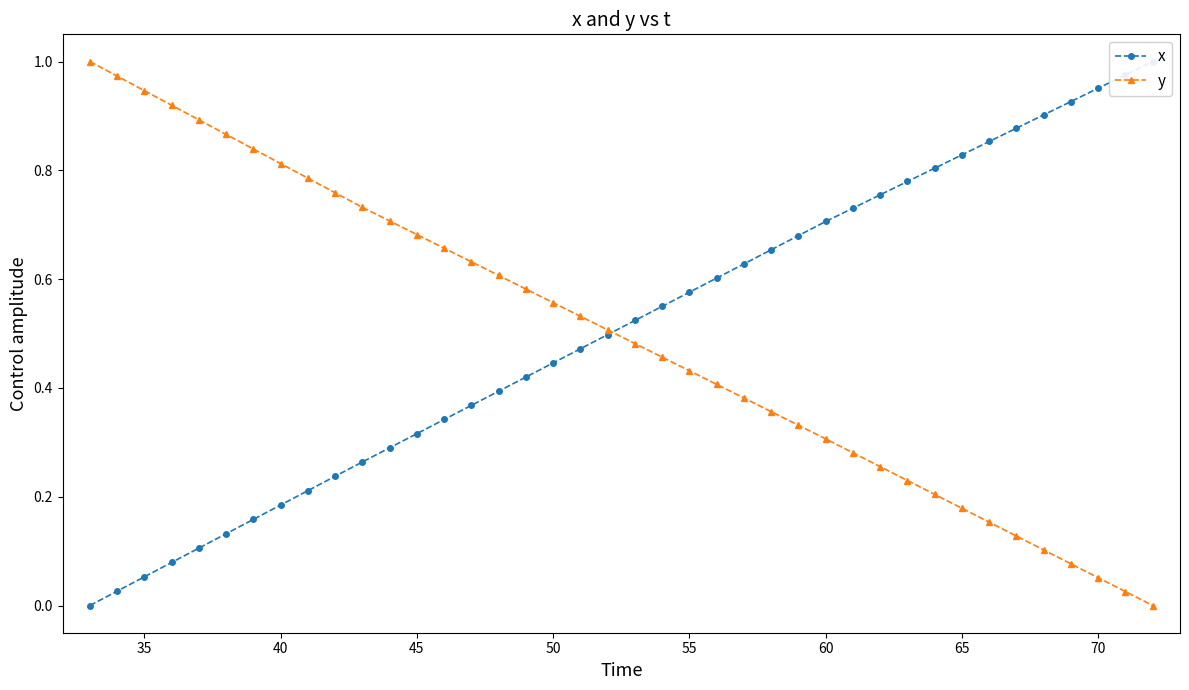

What is the average value of the y series?

0.5